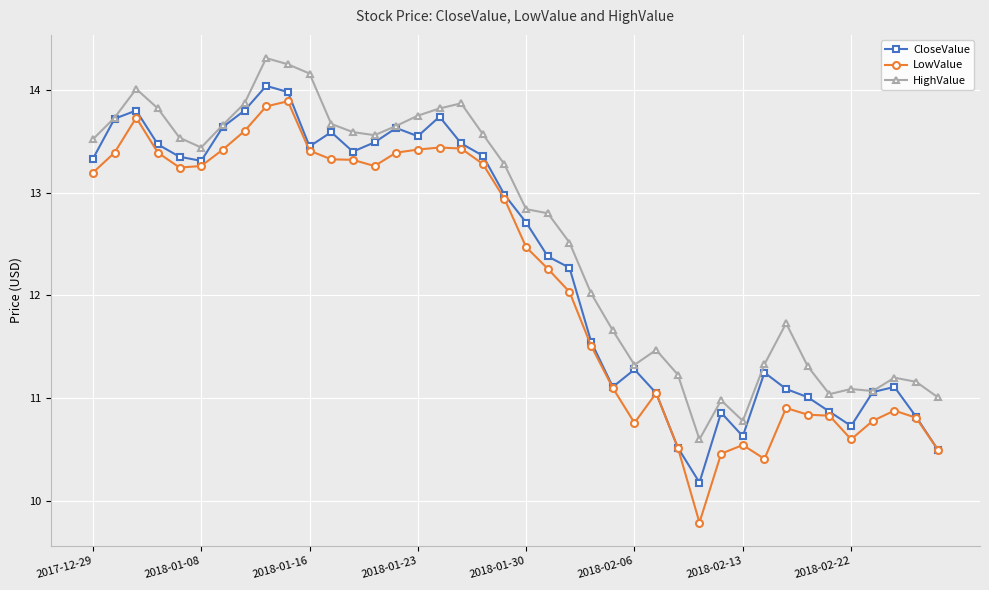

At how many categories does at least one series exceed 10?

40